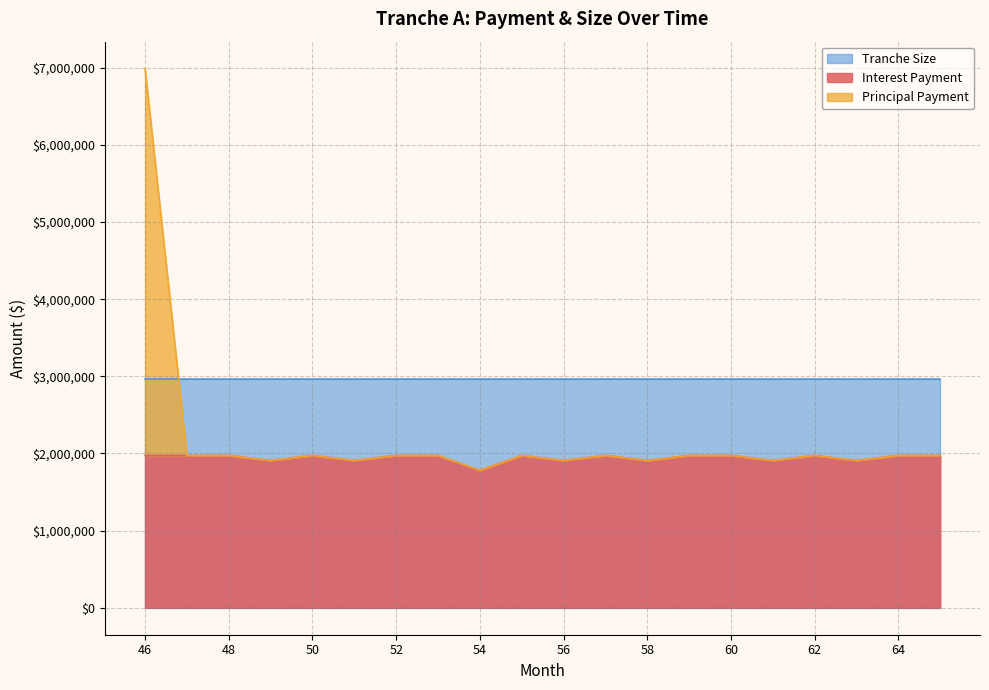

The Principal Payment series shows 2602920.3 at 58. True or false?

False